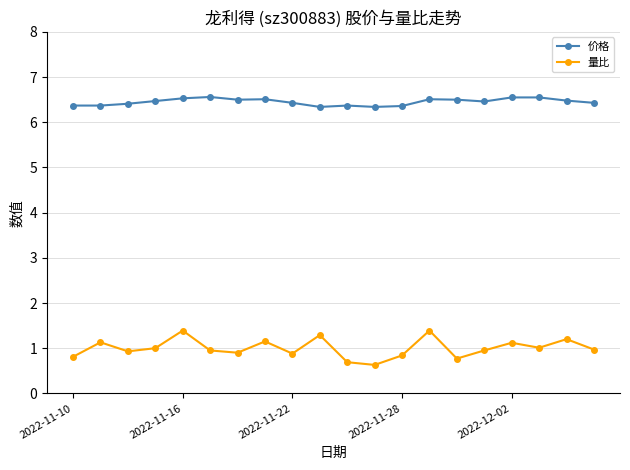

Rank the series by their average value, from lowest to highest.

量比, 价格